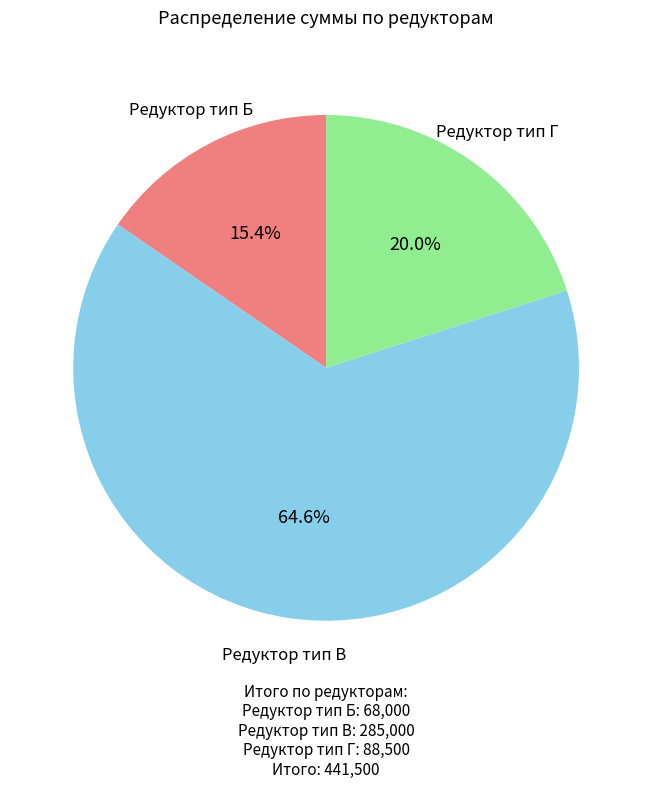

Which category accounts for the majority?

Редуктор тип В